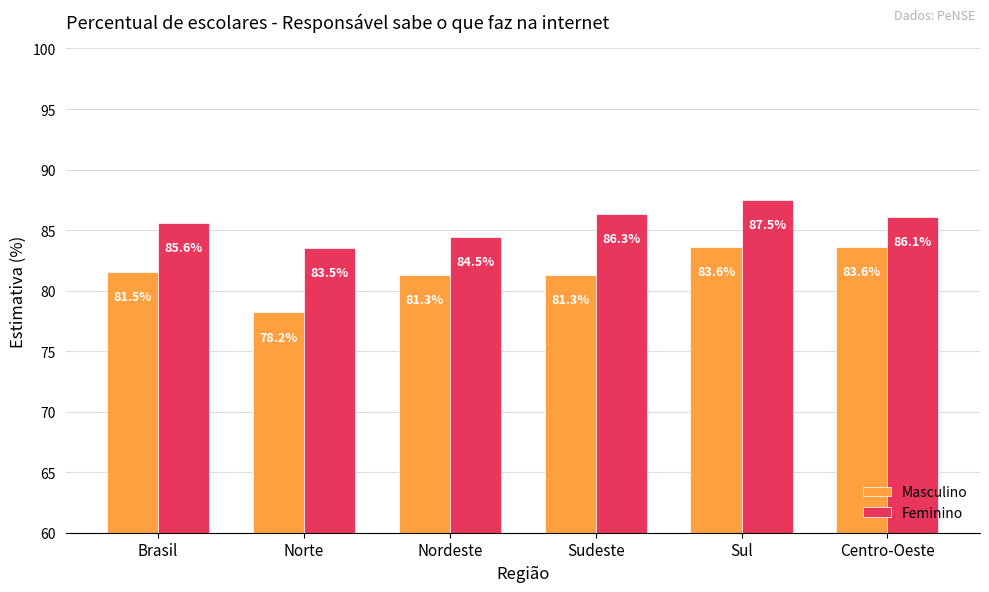

What is the spread (max minus min) of values at Sudeste?

5.0